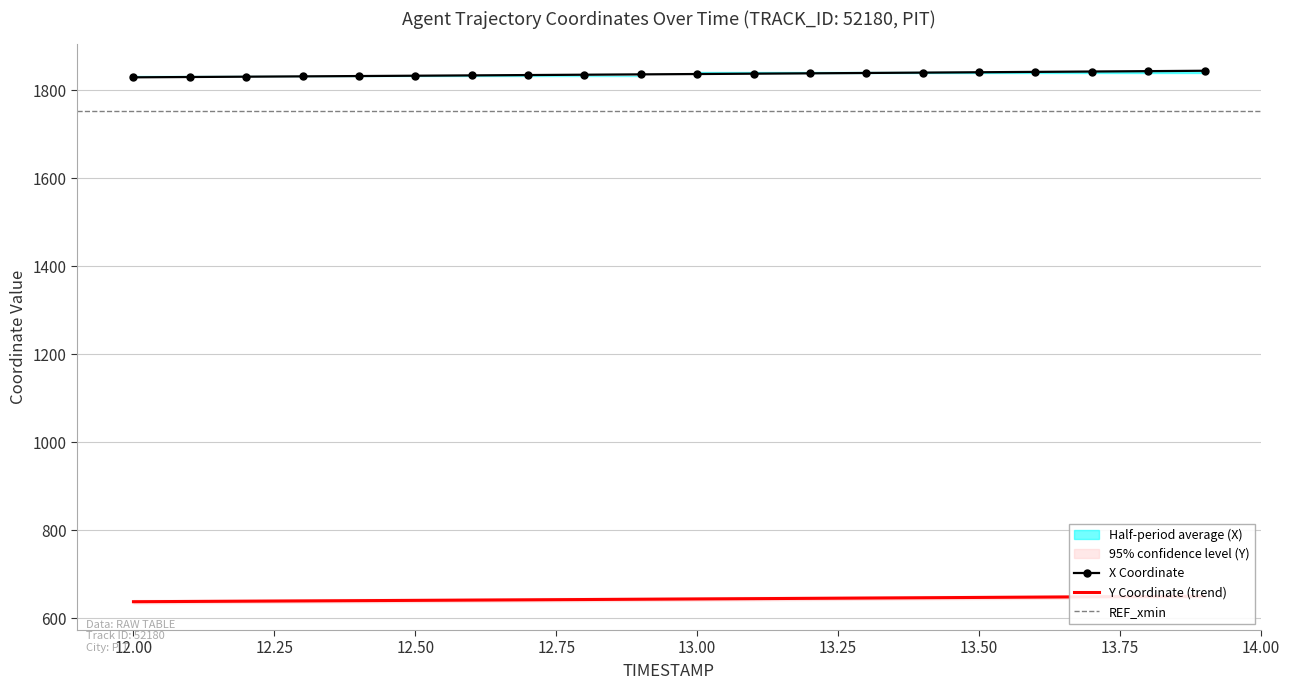

The value of X Coordinate at 13.00 is 1267.1. True or false?

False